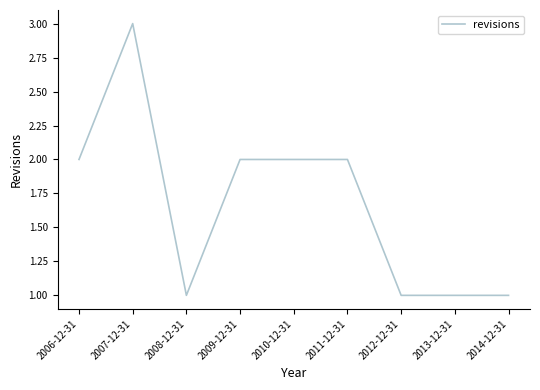

What is the change in value from 2011-12-31 to 2013-12-31?

-1